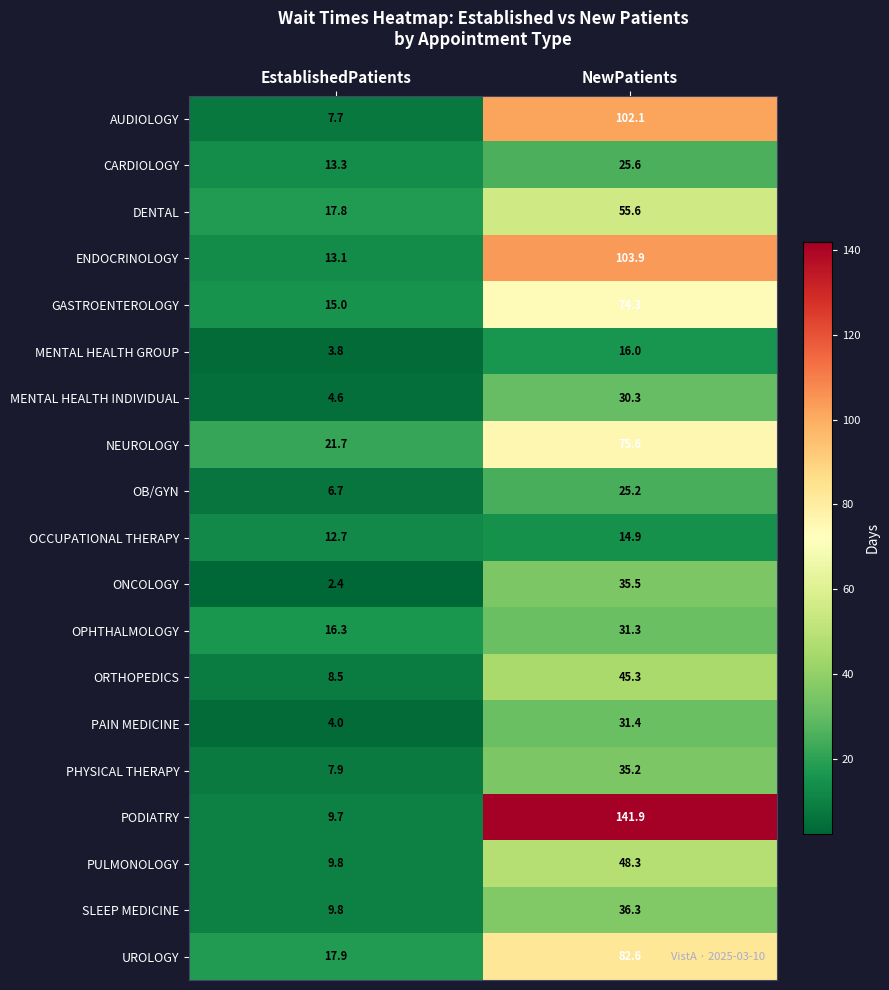

At which label is CARDIOLOGY closest to 19?

EstablishedPatients